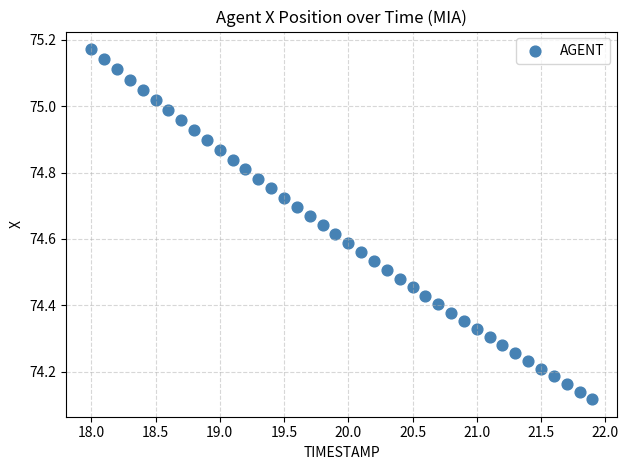

What is the range of X values (max minus min)?

3.9